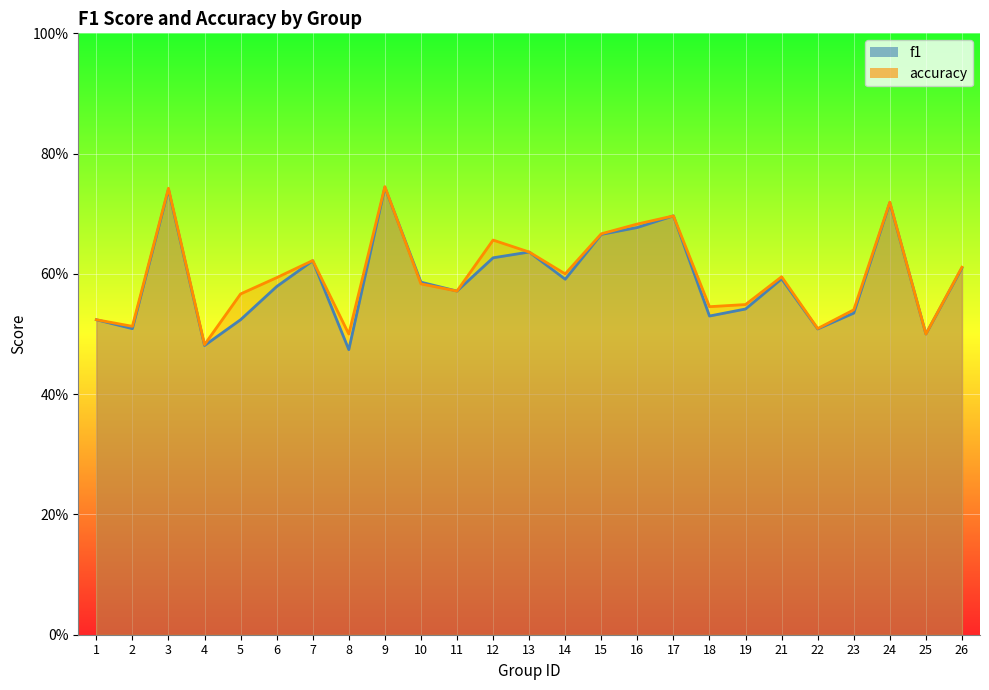

How many f1 values are between 0 and 1?

25